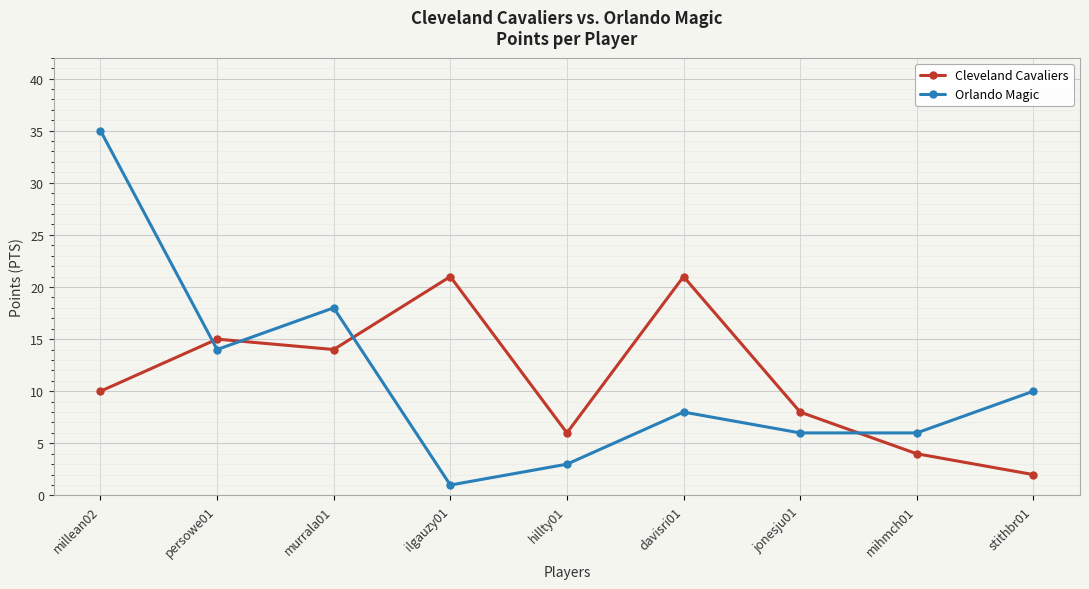

What is the sum of the Cleveland Cavaliers values at mihmch01 and ilgauzy01?

25